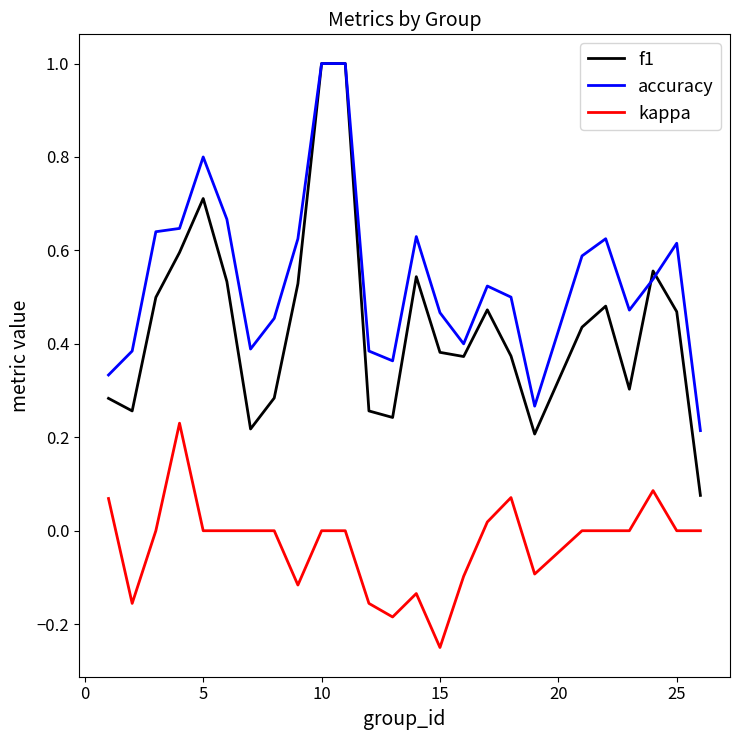

Which series has the largest total across all categories?

accuracy